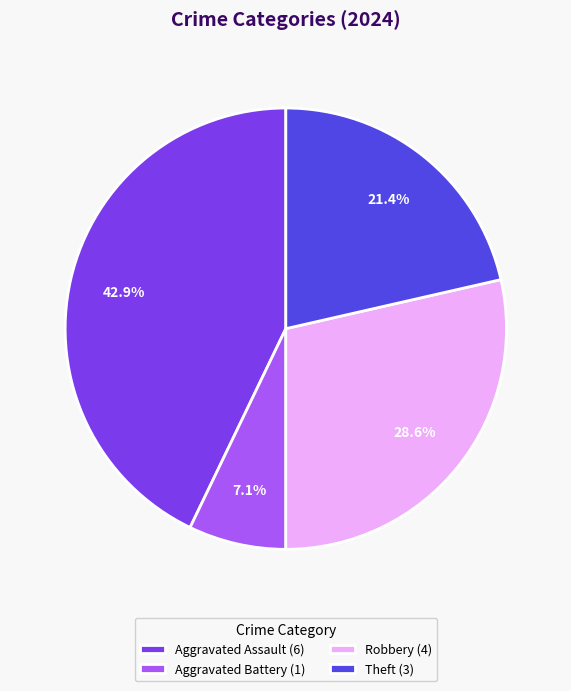

What percentage do Aggravated Battery (1) and Robbery (4) together represent?

35.7%